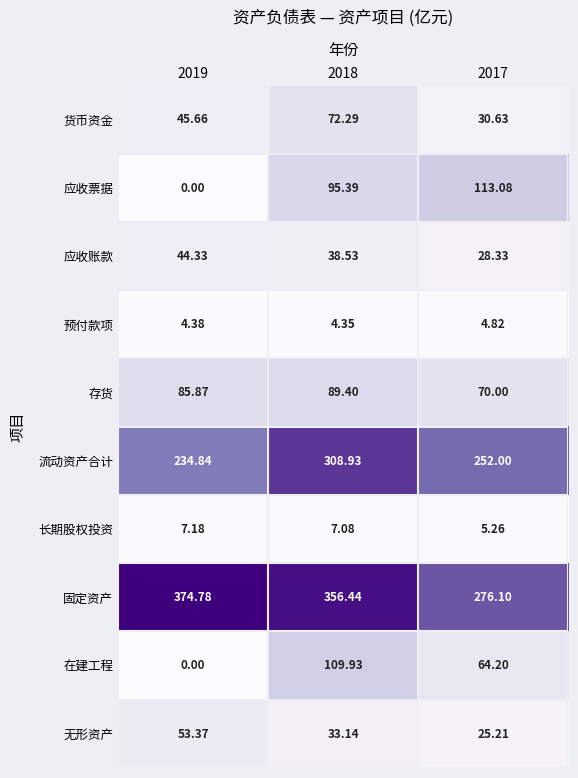

At how many categories does at least one series exceed 354?

2